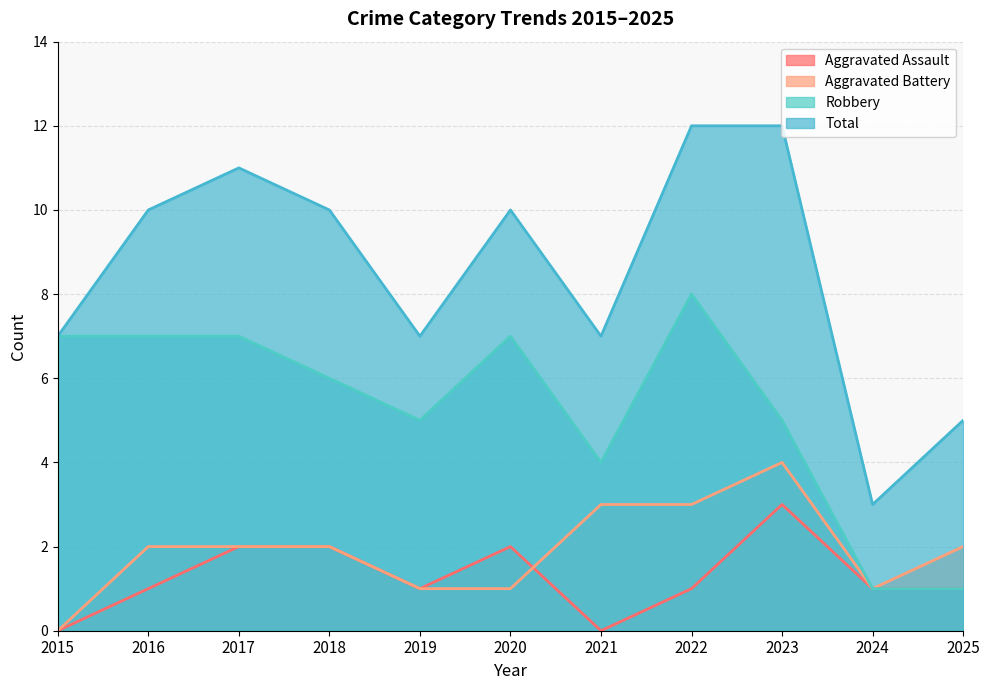

At which label does Aggravated Battery first exceed 2?

2021